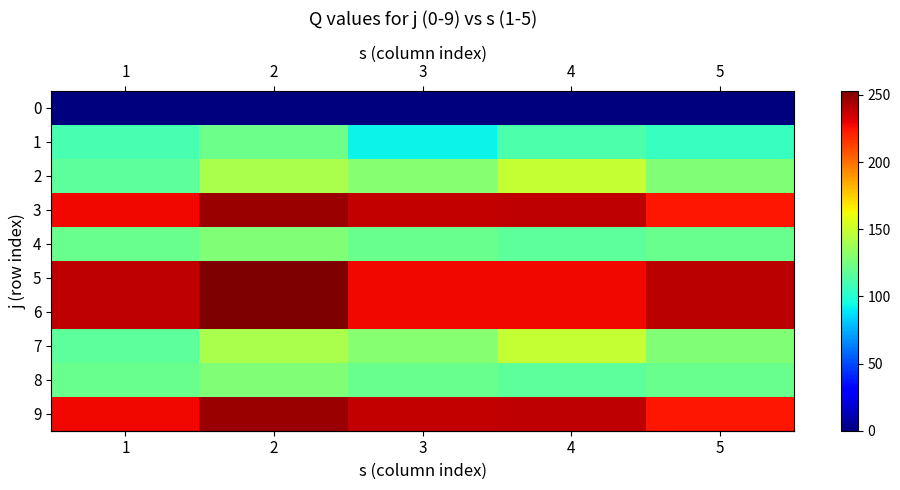

At which category is the sum across all series the highest?

2